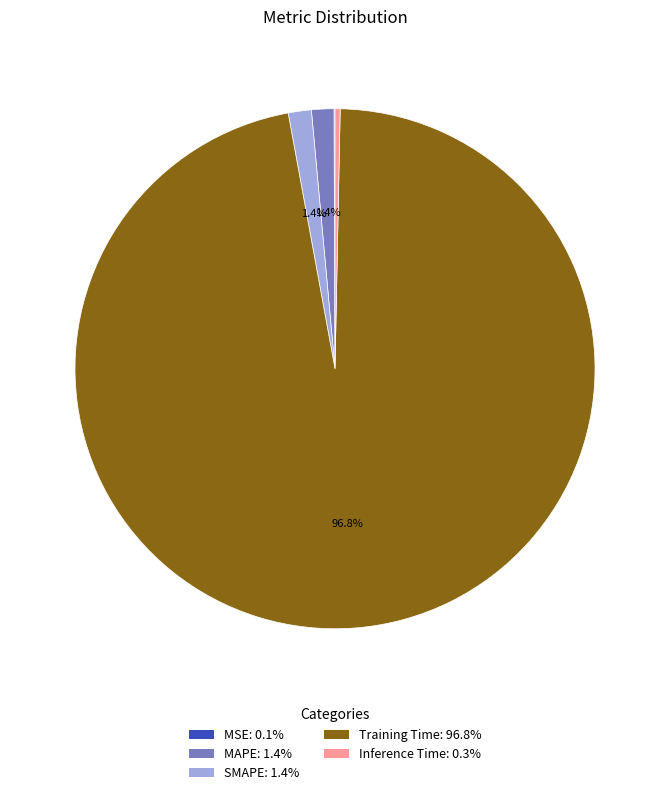

What is the total percentage of Training Time: 96.8% and MAPE: 1.4%?

98.2%